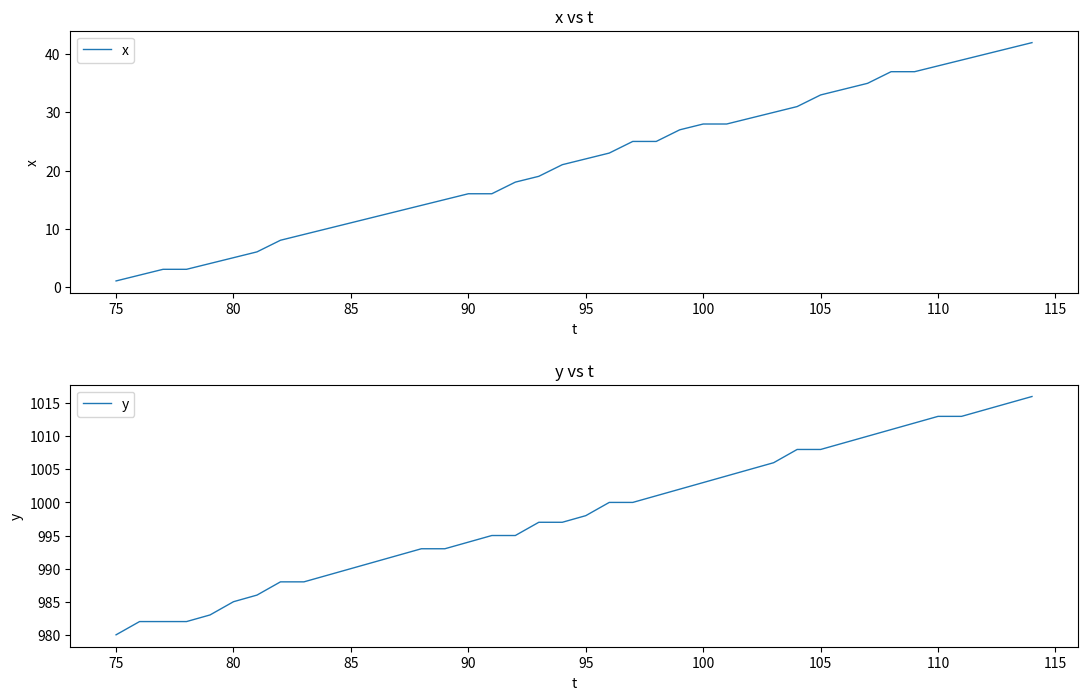

What is the greatest value displayed?

1016